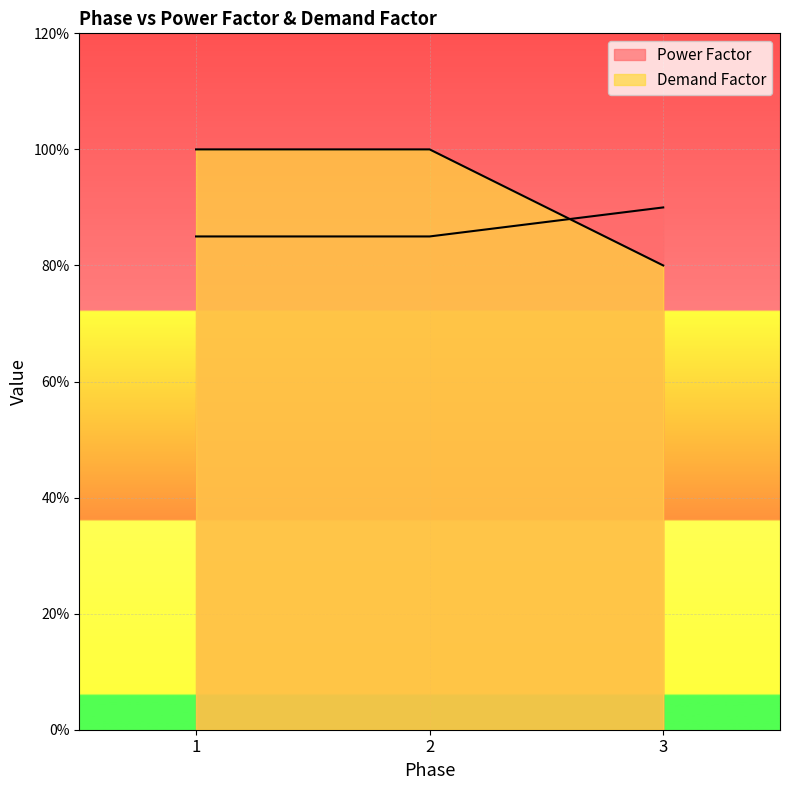

Rank the series at 3 from lowest to highest value.

Demand Factor, Power Factor